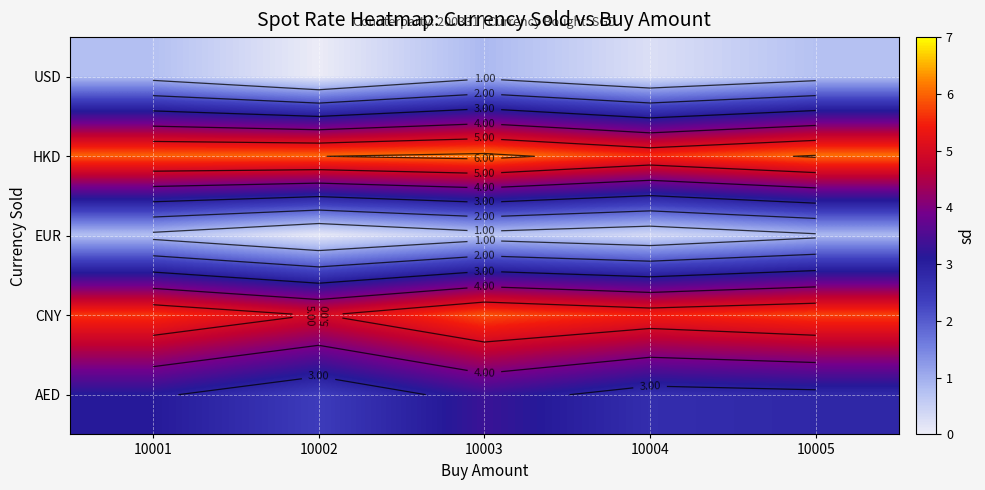

How many categories are shown in the chart?

5